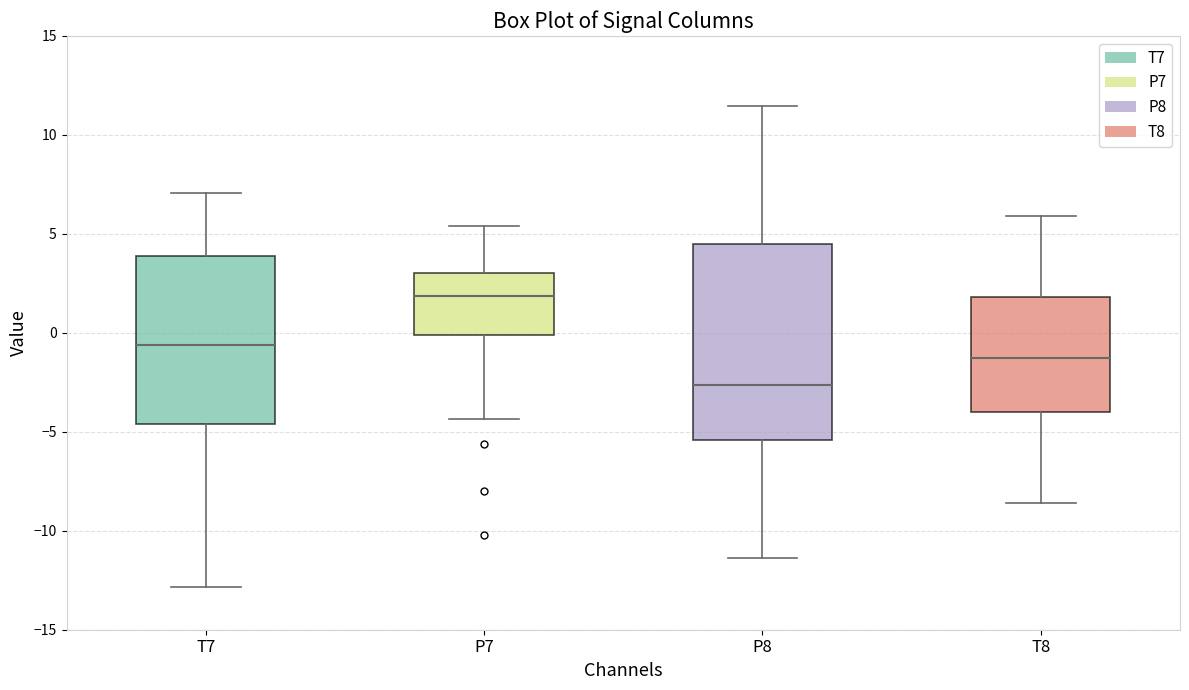

Reading left to right, read every box against the y-axis: the position of its median line, the range the box covers, and the ends of its whiskers. The values are not printed on the chart, so give them approximately, as read against the axis.

T7: median -0.5, box -4.5 to 4.0, whiskers -13.0 to 7.0
P7: median 2.0, box 0.0 to 3.0, whiskers -4.5 to 5.5
P8: median -2.5, box -5.5 to 4.5, whiskers -11.5 to 11.5
T8: median -1.5, box -4.0 to 2.0, whiskers -8.5 to 6.0